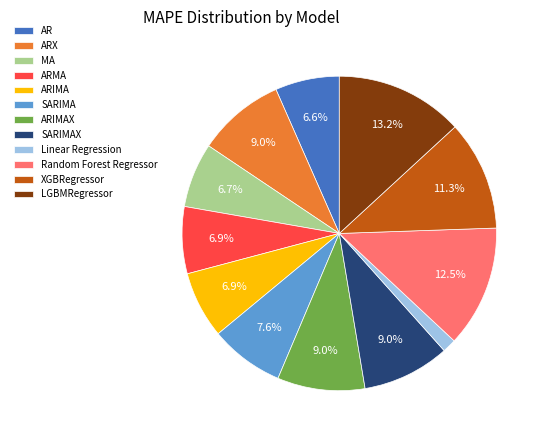

Which slice is the largest?

LGBMRegressor